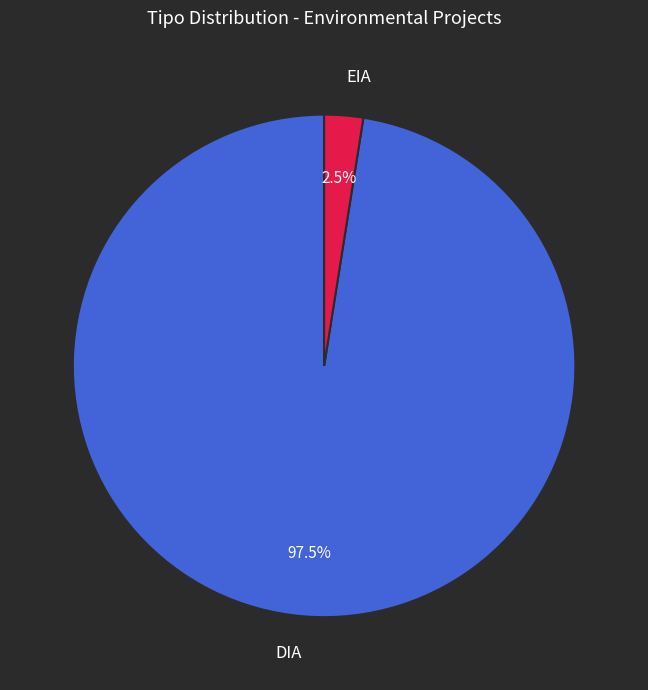

What is the ratio of the value at EIA to the value at DIA?

0.0